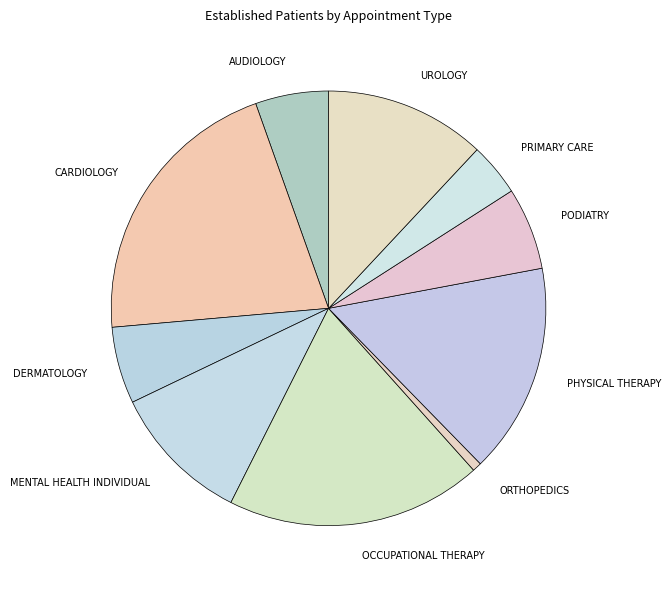

The UROLOGY slice represents 26% of the pie. True or false?

False